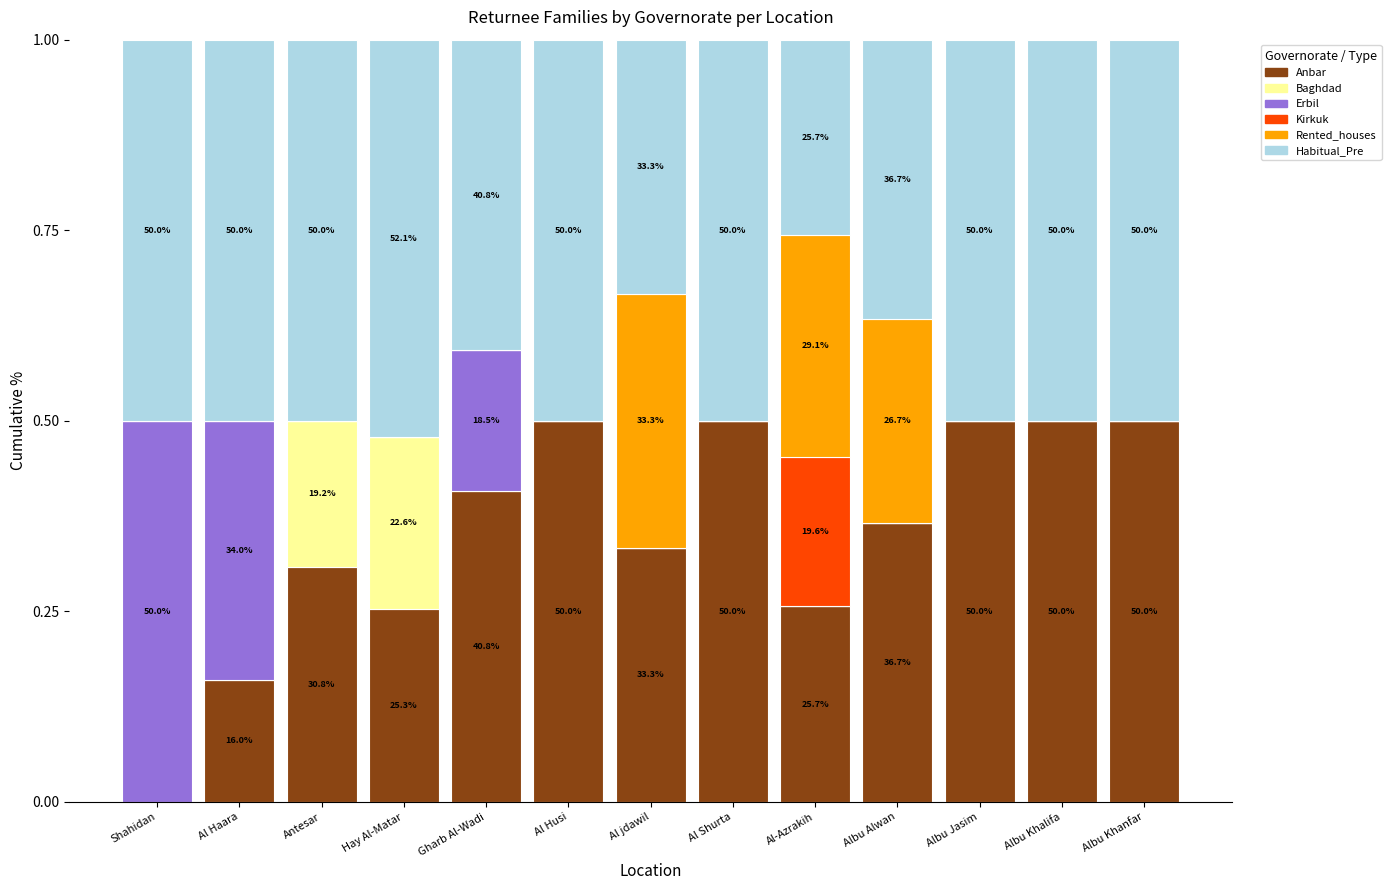

What is the total value across all series at Al Shurta?

1.0